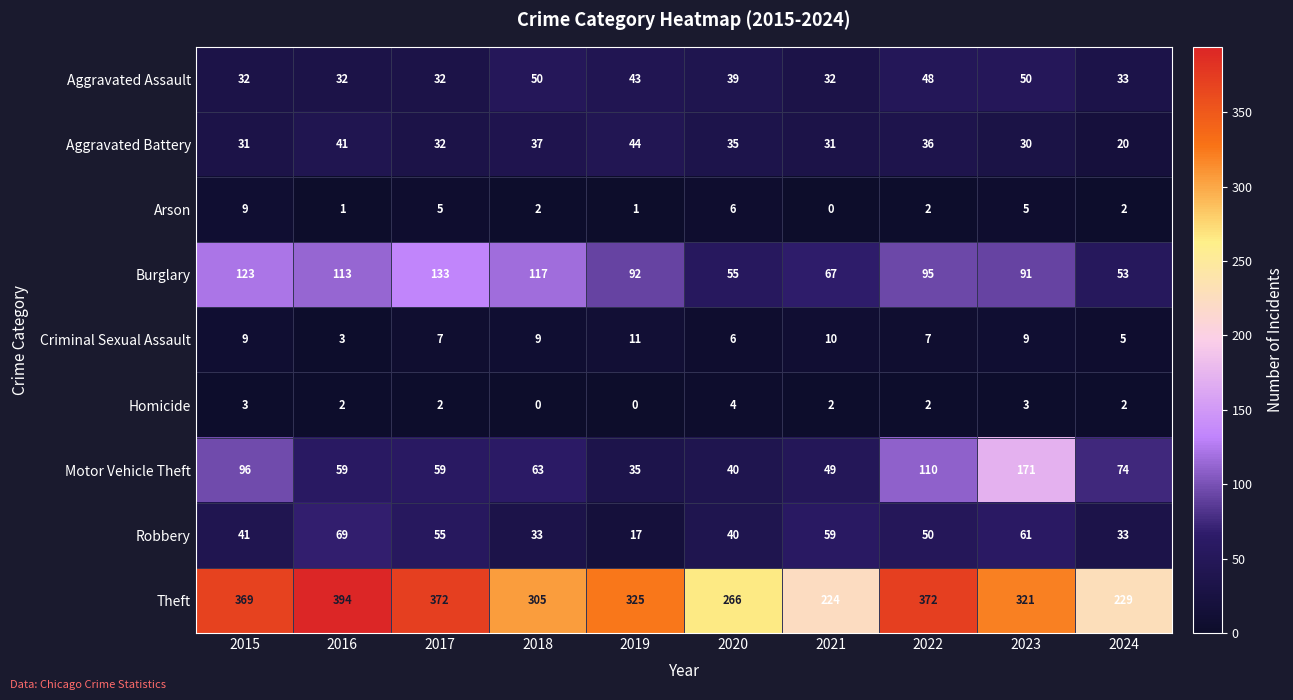

True or false: Motor Vehicle Theft has a value of 49 at 2021.

True